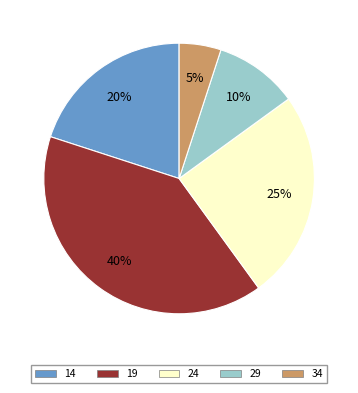

The 24 slice represents 25% of the pie. True or false?

True